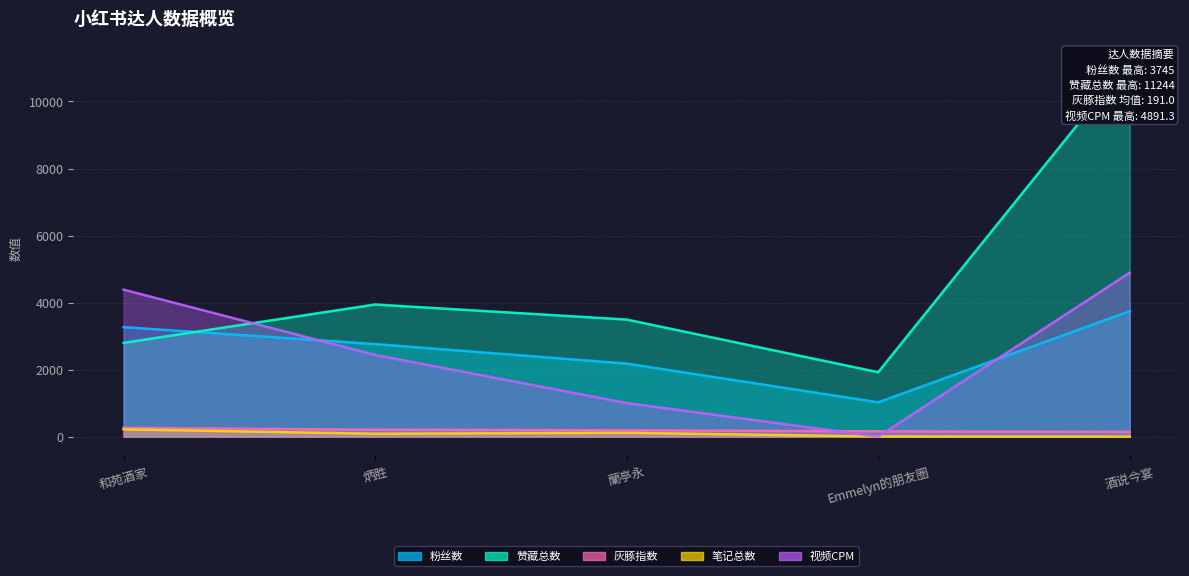

What is the difference between the 视频CPM values at Emmelyn的朋友圈 and 蘭亭永?

1002.5